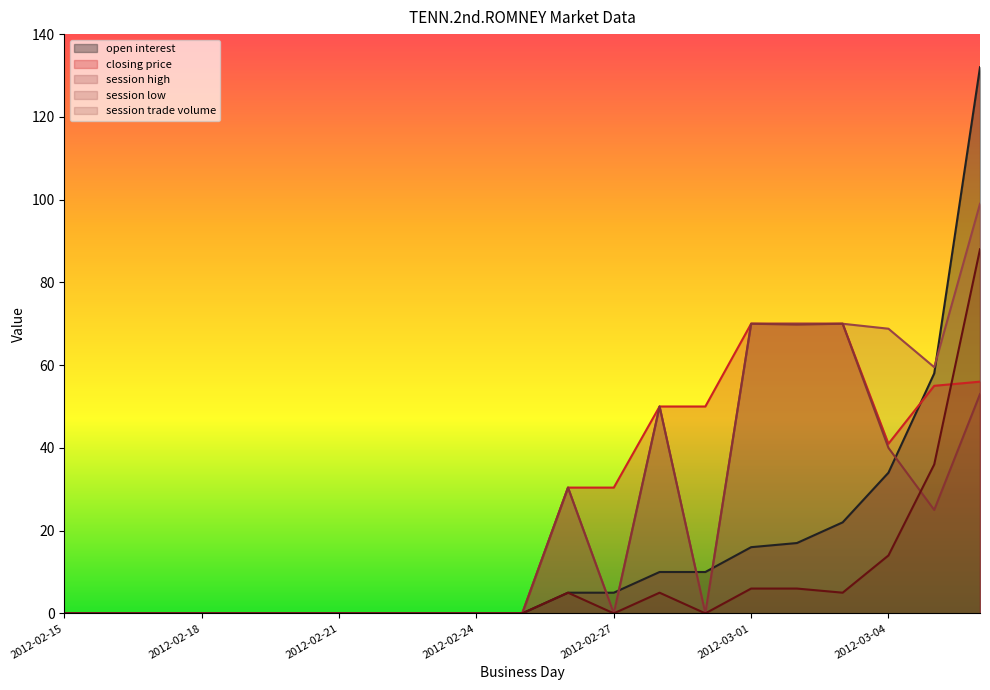

List the series in order of their peak value, highest first.

open interest, session high, session trade volume, closing price, session low